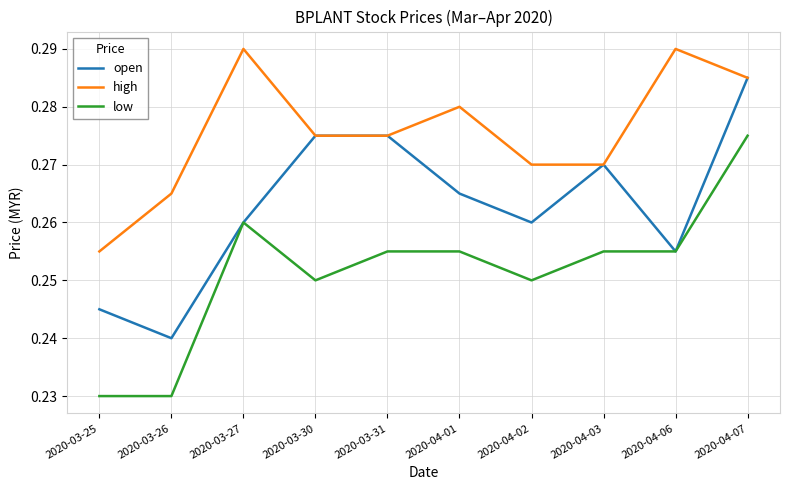

How many lines are shown in the chart?

3